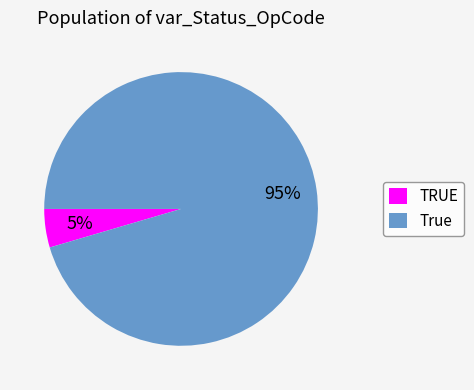

Which slice represents more than half of the pie?

True